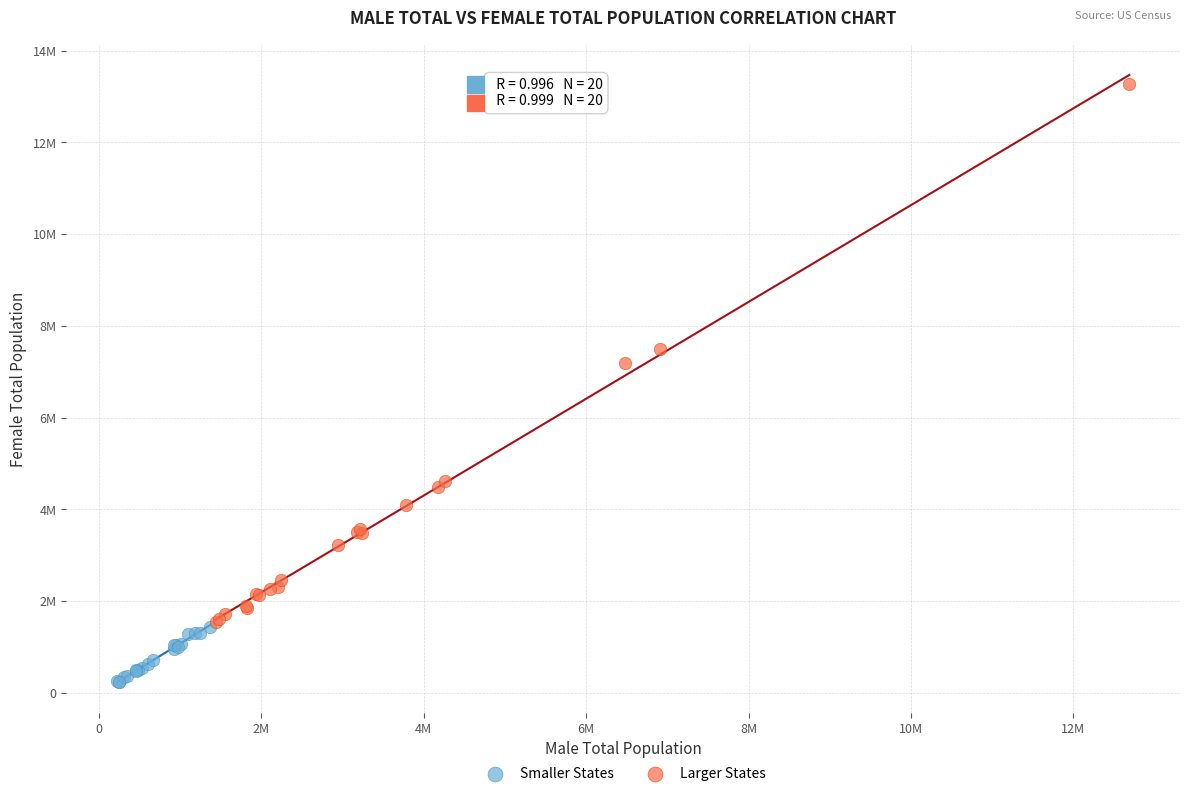

What are all the series names shown in the legend?

Smaller States, Larger States